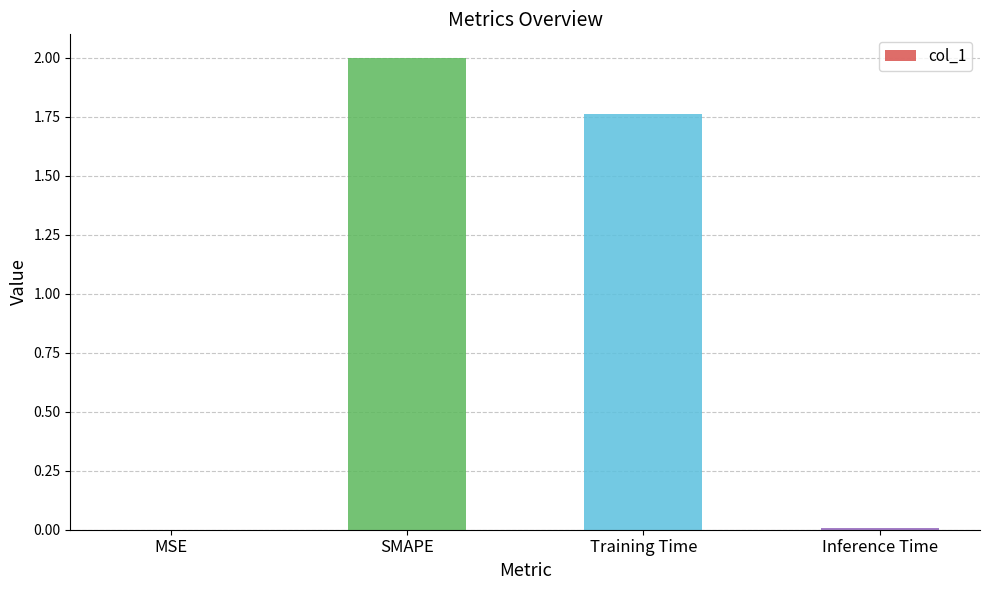

What is the greatest value displayed?

2.0